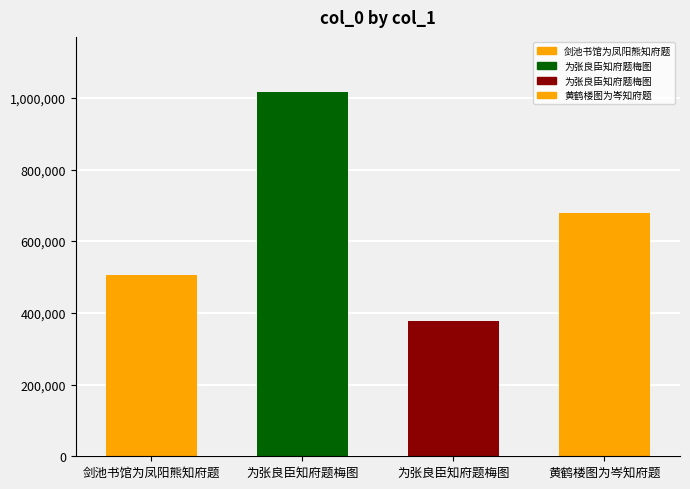

List the labels in order of value, smallest first.

为张良臣知府题梅图, 剑池书馆为凤阳熊知府题, 黄鹤楼图为岑知府题, 为张良臣知府题梅图